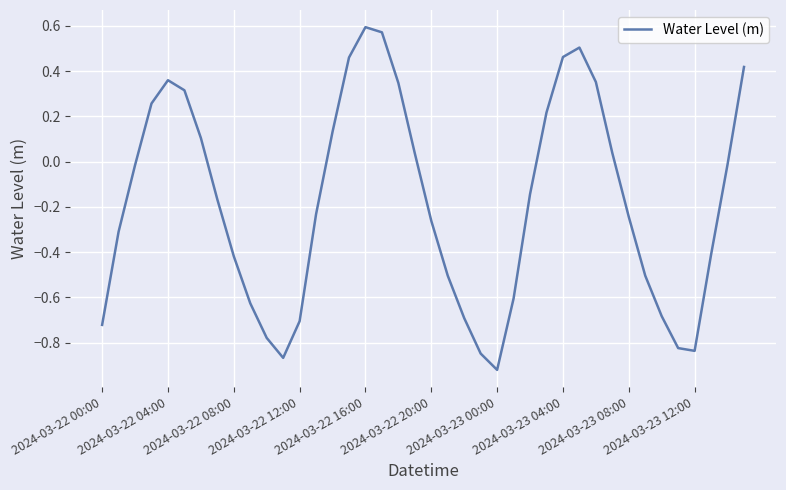

What is the difference between the maximum and minimum values?

1.5